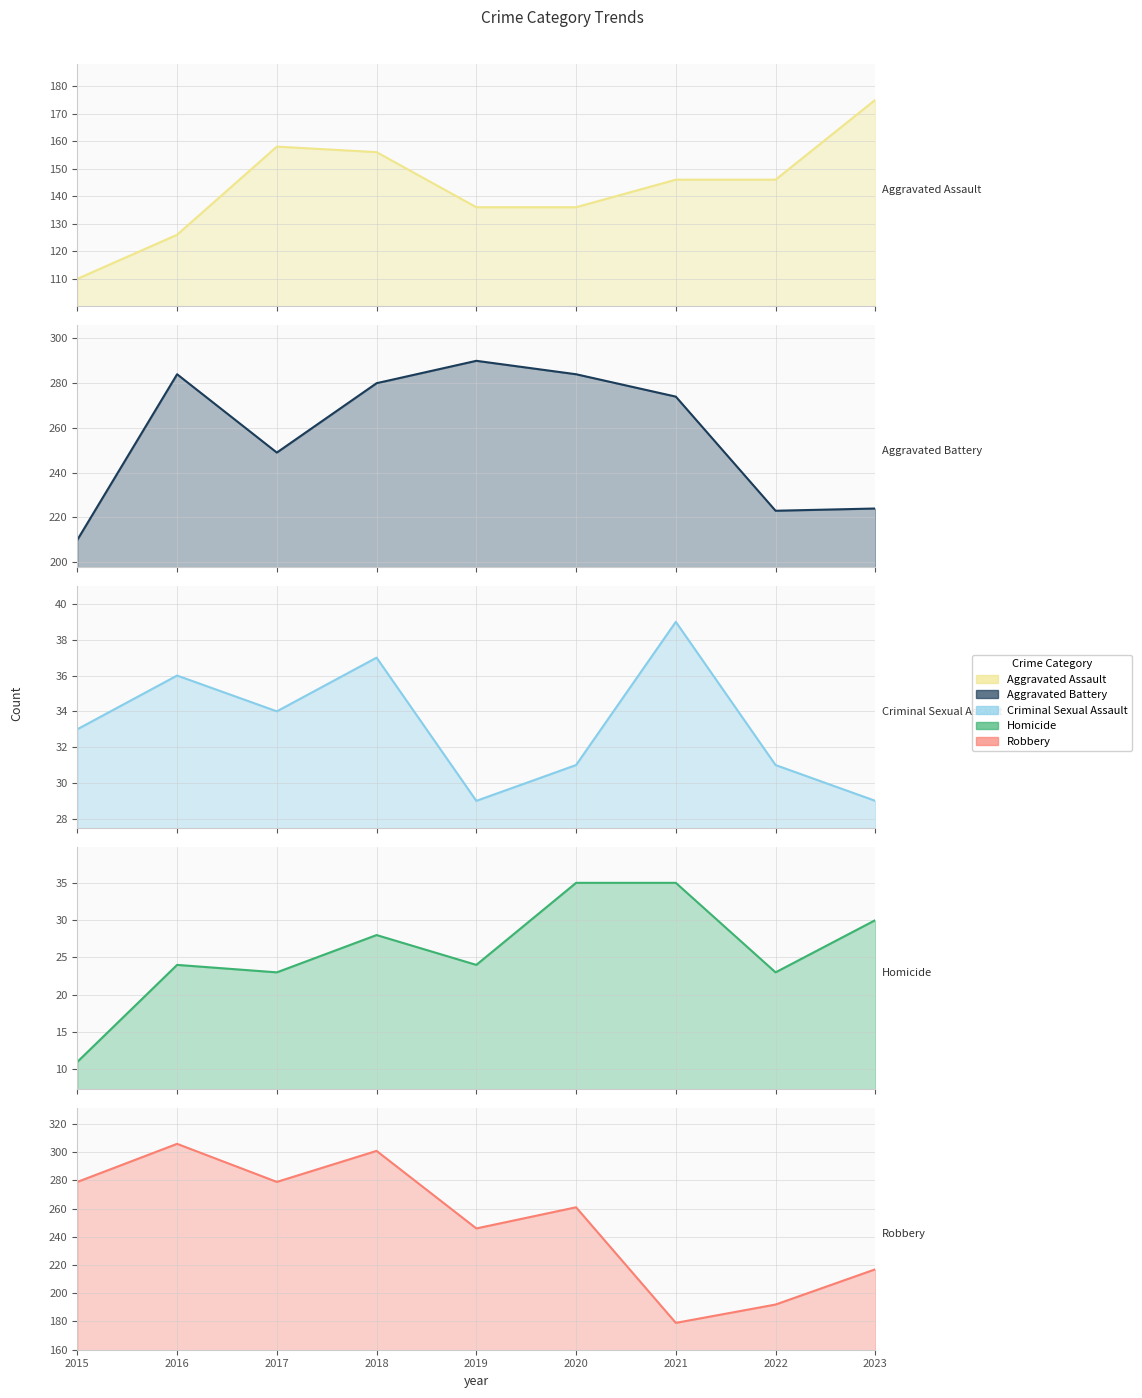

What is the sum of the Robbery values at 2019 and 2017?

525